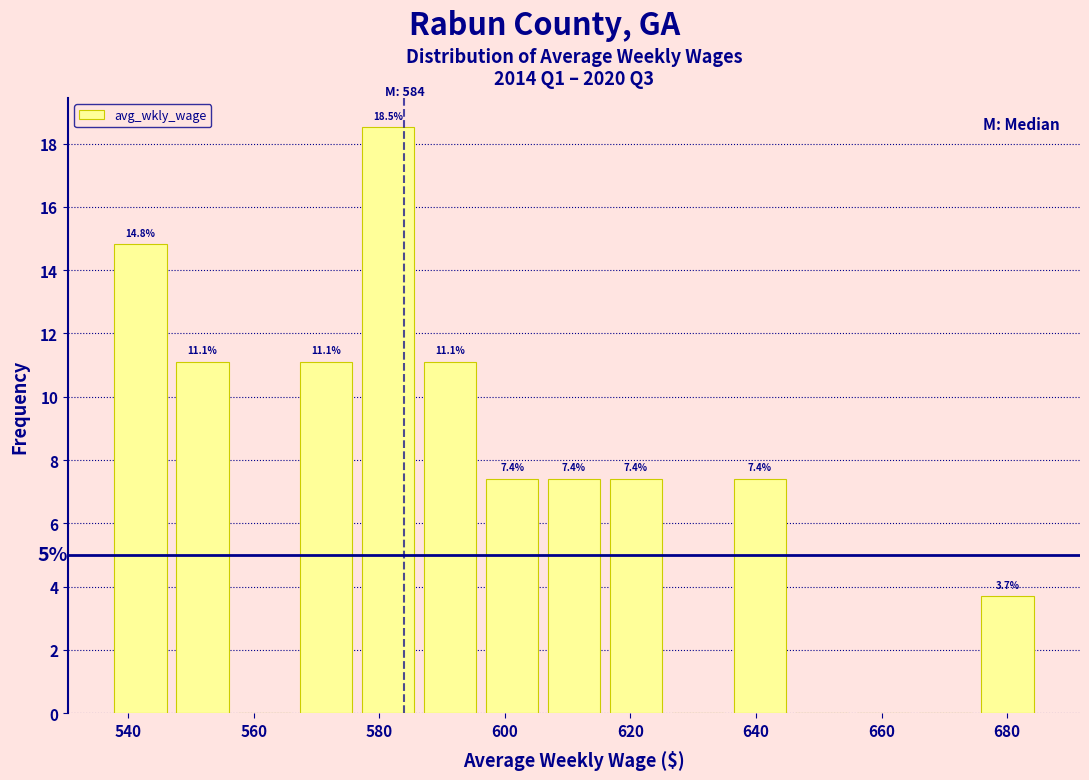

Which range on the x-axis has the tallest bar?

576 to 586